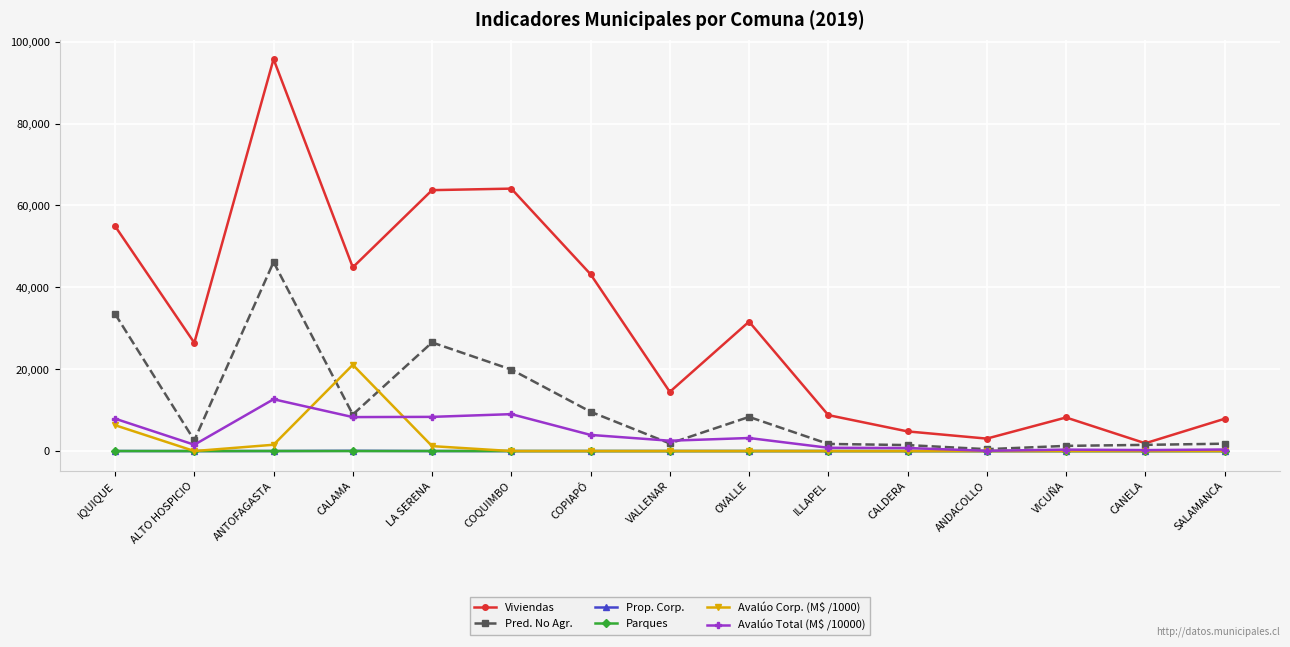

At which category is the sum across all series the highest?

ANTOFAGASTA